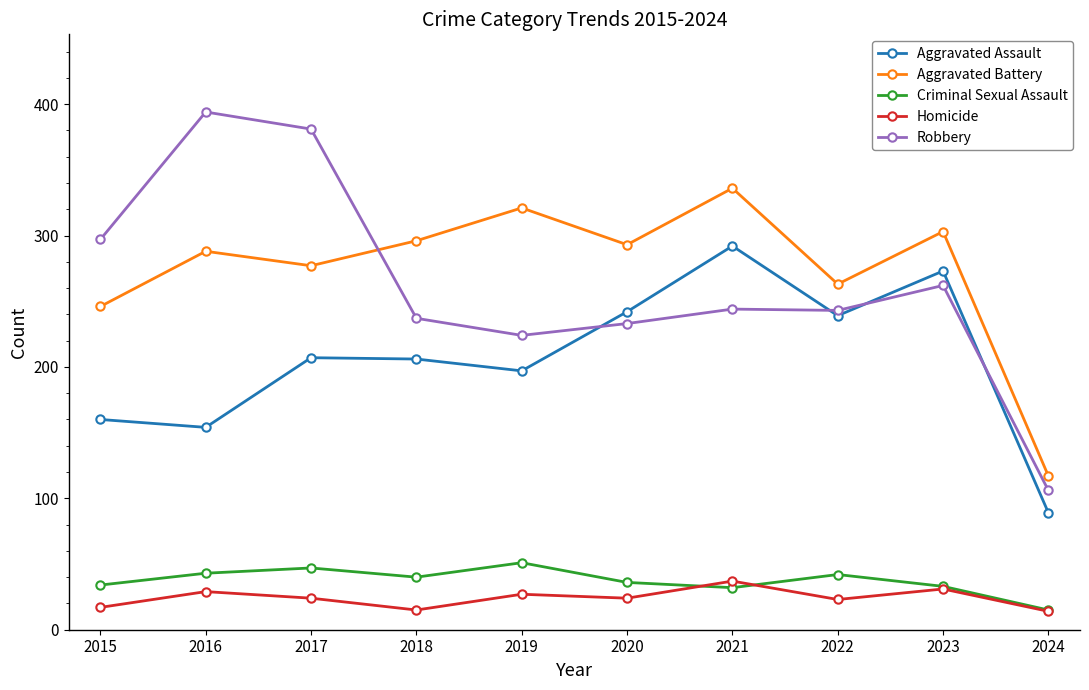

True or false: Aggravated Battery and Aggravated Assault intersect in this chart.

False